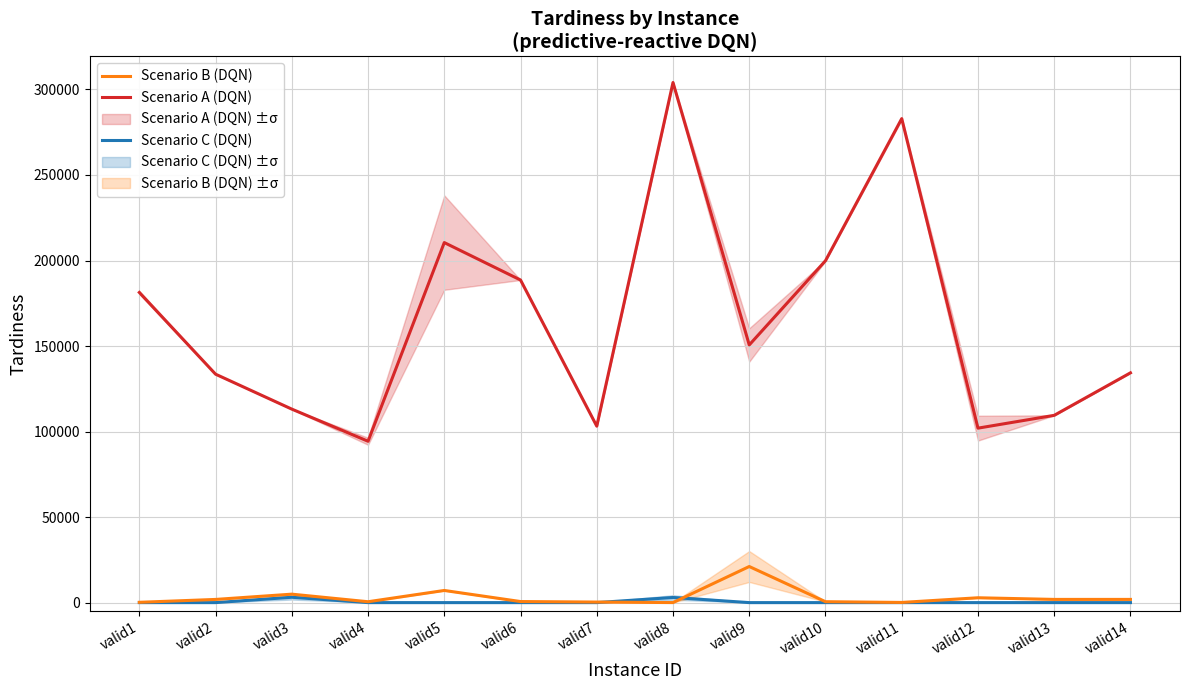

What is the difference between the second highest and minimum values in the Scenario B (DQN) series?

7080